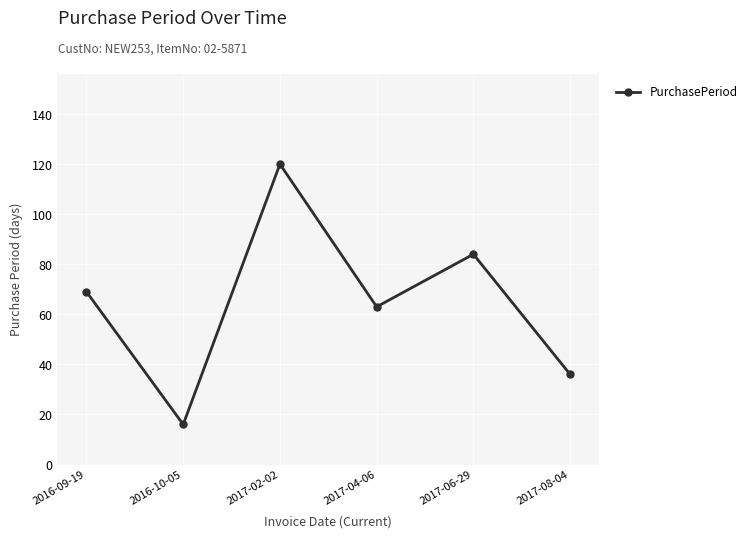

What is the label of the 3rd point from the left?

2017-02-02